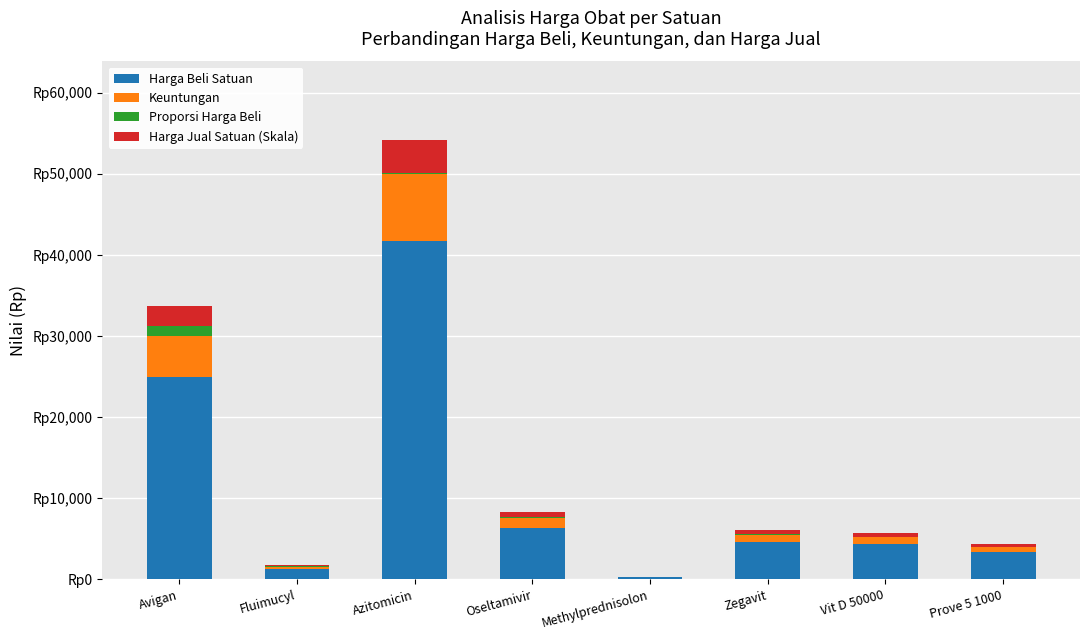

True or false: Proporsi Harga Beli has a value of 115.0 at Zegavit.

True